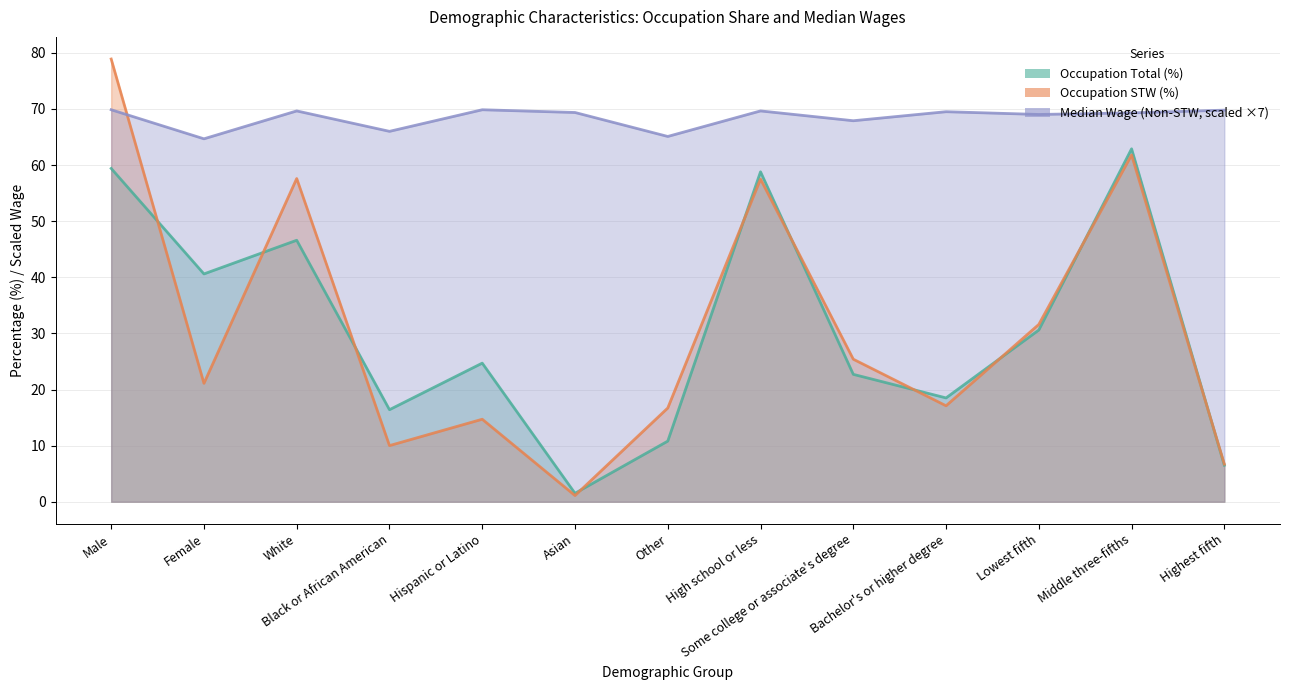

How many times do Occupation STW (%) and Occupation Total (%) cross each other?

10